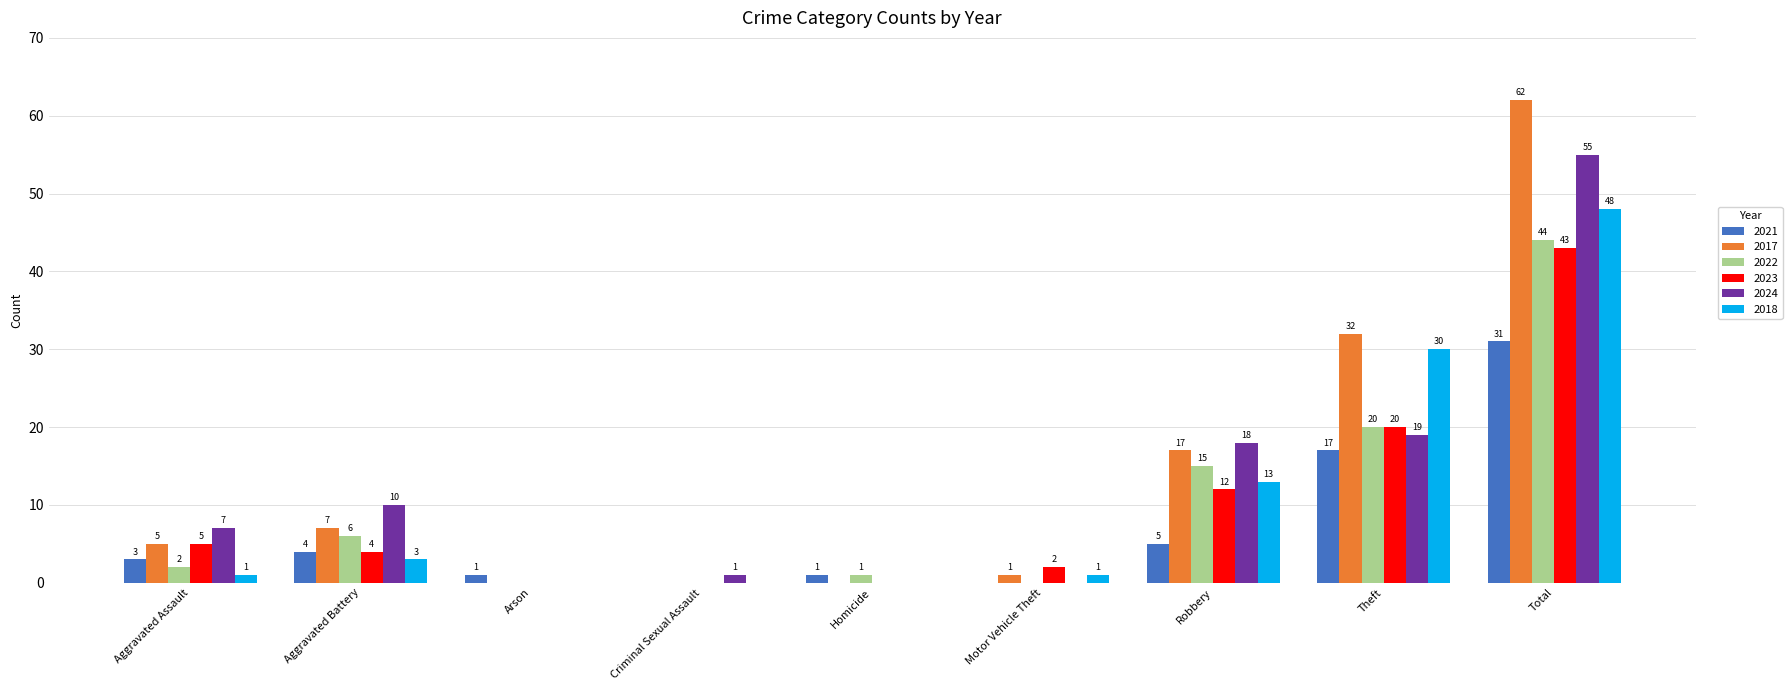

How many distinct data groups are displayed?

6